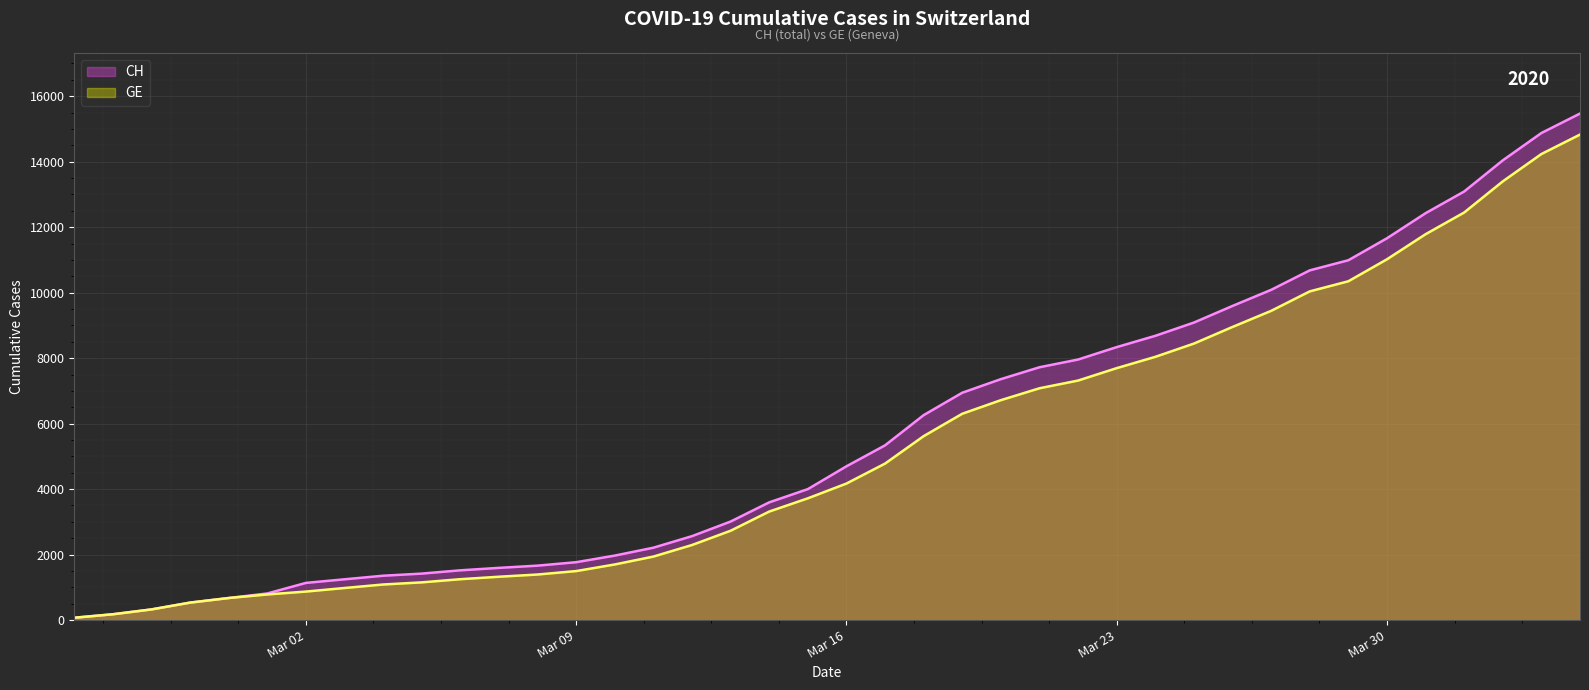

Does the chart display data point markers on the line(s)?

No